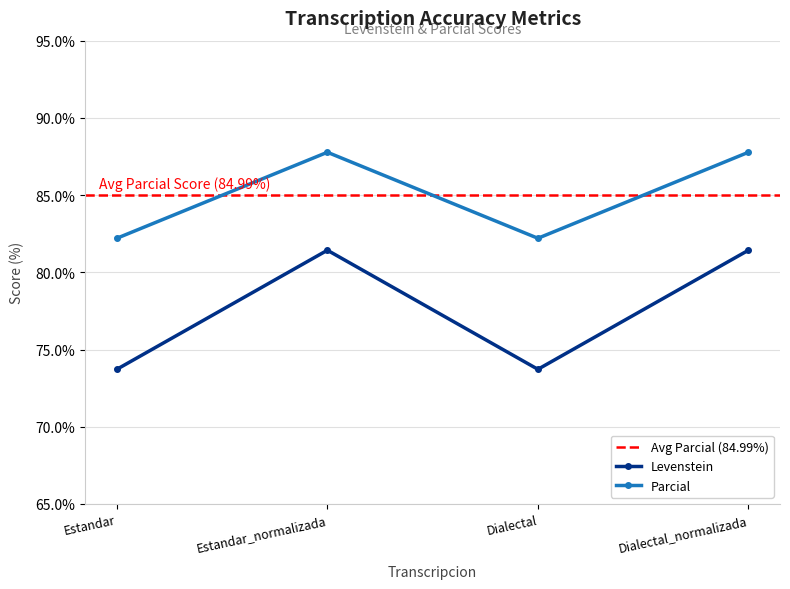

What is the sum of the Parcial values at Estandar and Dialectal?

164.4